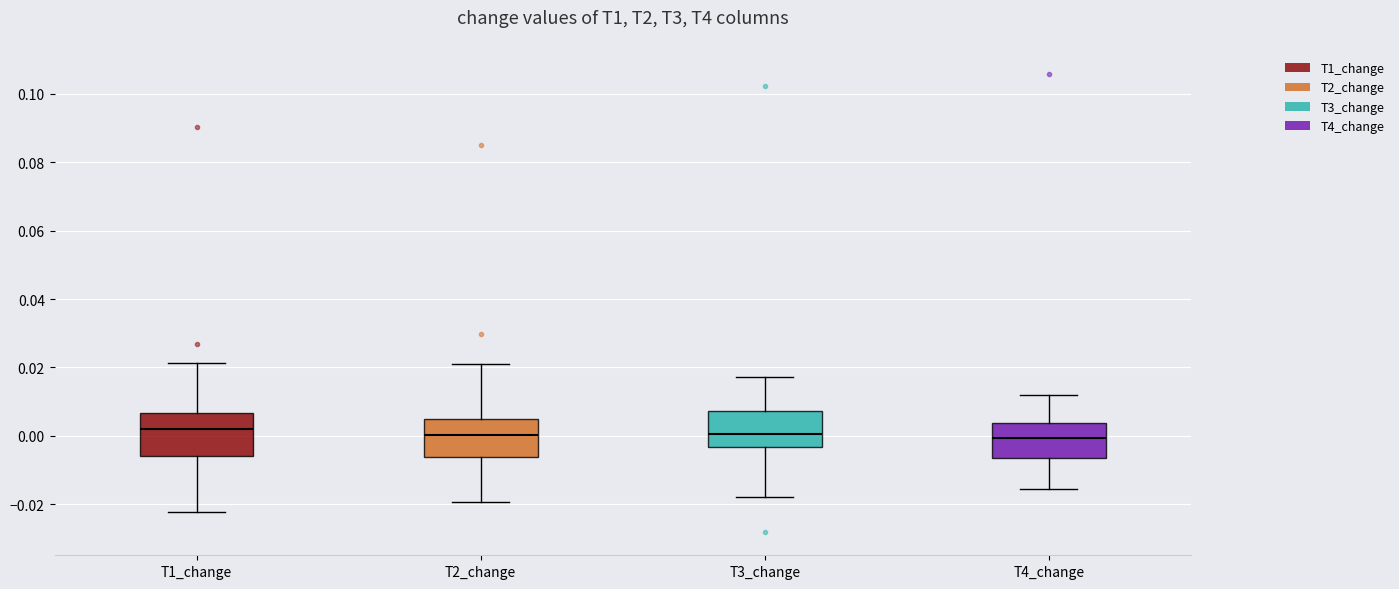

Reading left to right, read every box against the y-axis: the position of its median line, the range the box covers, and the ends of its whiskers. The values are not printed on the chart, so give them approximately, as read against the axis.

T1_change: median 0.002, box -0.006 to 0.006, whiskers -0.022 to 0.022
T2_change: median 0.000, box -0.006 to 0.006, whiskers -0.020 to 0.020
T3_change: median 0.000, box -0.004 to 0.008, whiskers -0.018 to 0.018
T4_change: median 0.000, box -0.006 to 0.004, whiskers -0.016 to 0.012